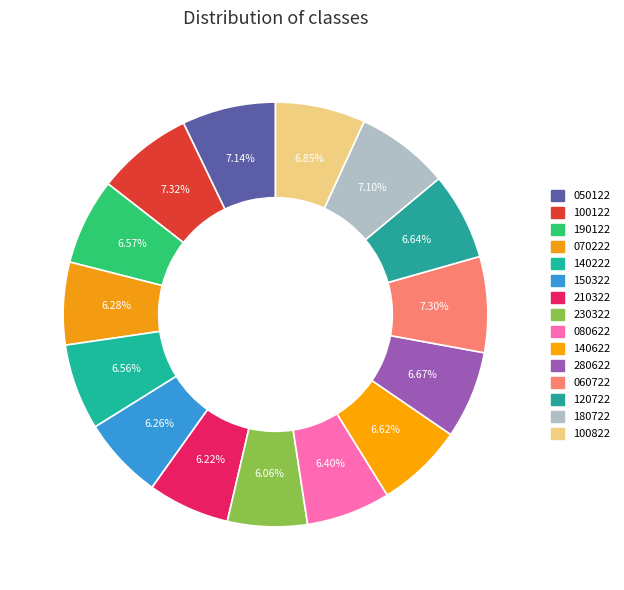

Rank the categories by value from lowest to highest.

230322, 210322, 150322, 070222, 080622, 140222, 190122, 140622, 120722, 280622, 100822, 180722, 050122, 060722, 100122